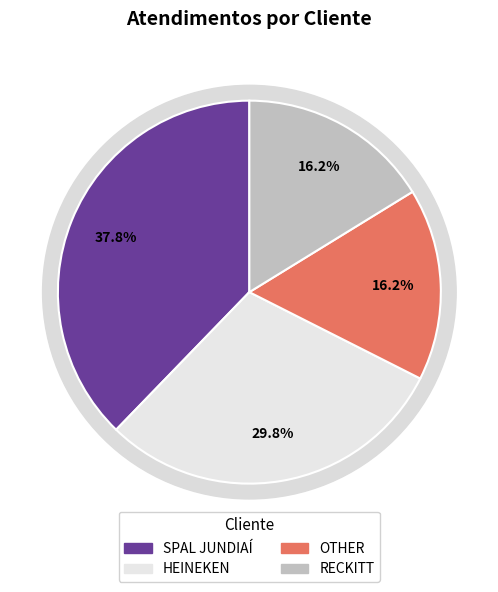

What percentage do HEINEKEN and RECKITT together represent?

46.0%